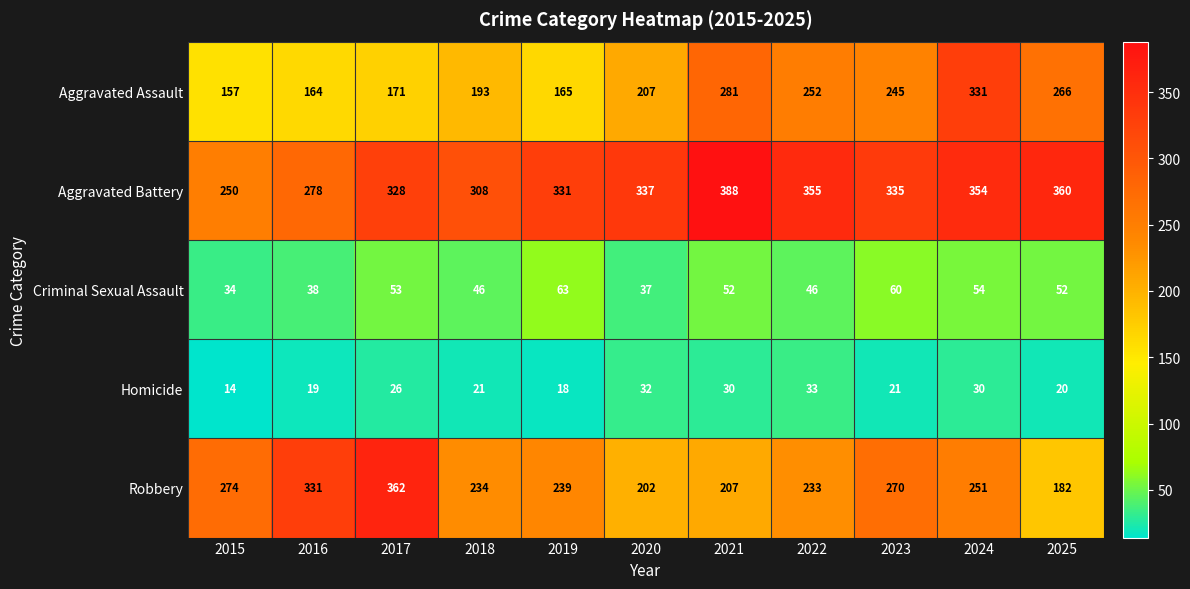

What is the total value across all series at 2016?

830